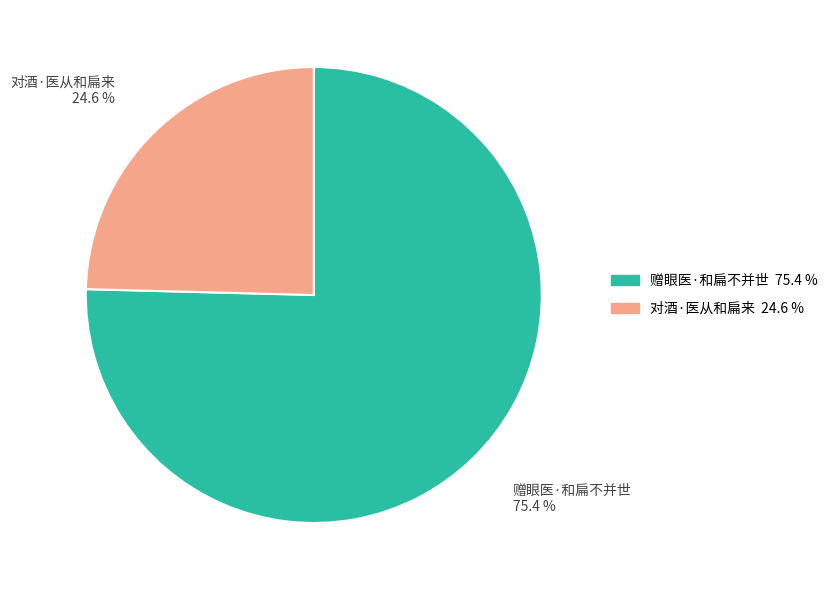

The 对酒·医从和扁来 slice represents 25% of the pie. True or false?

True